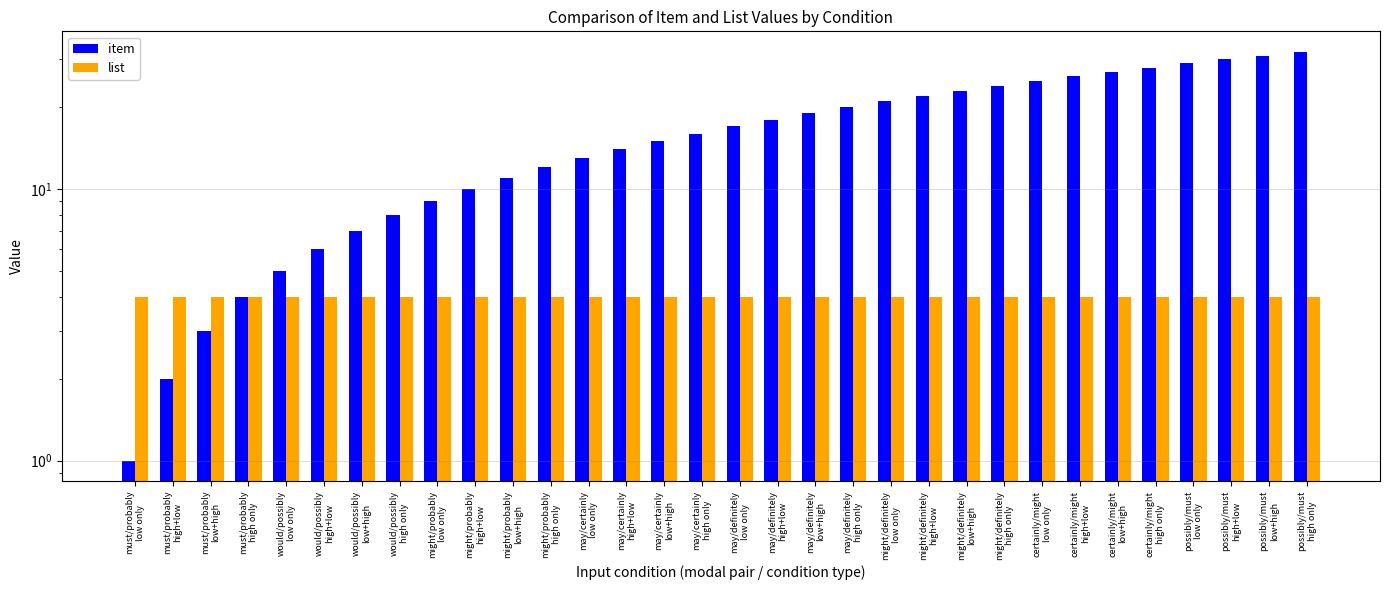

Between must/probably
high+low and possibly/must
high only, which series saw the biggest shift?

item